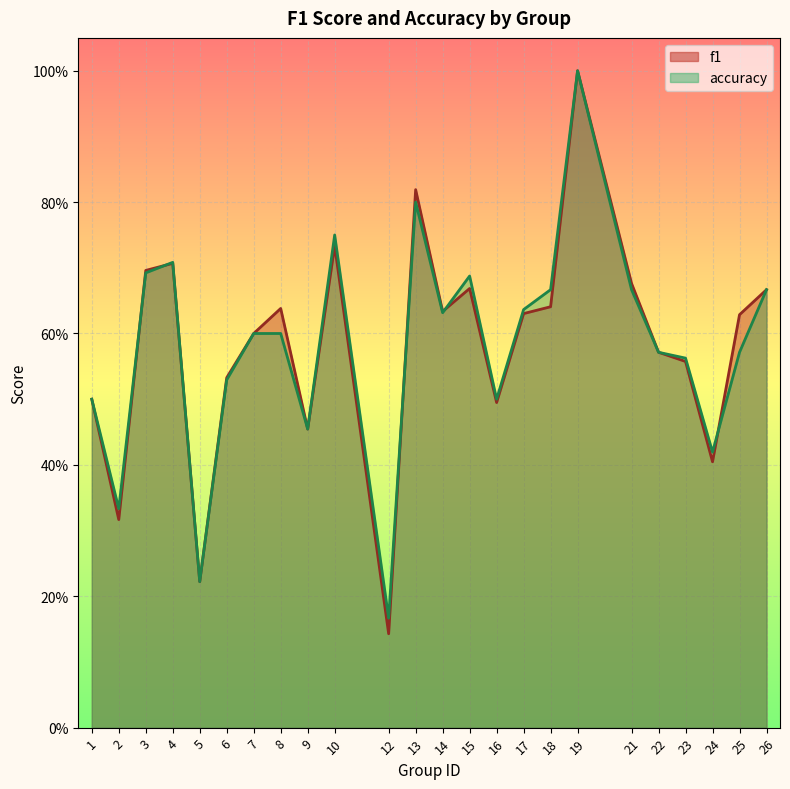

Which series changed the most between 23 and 26?

f1